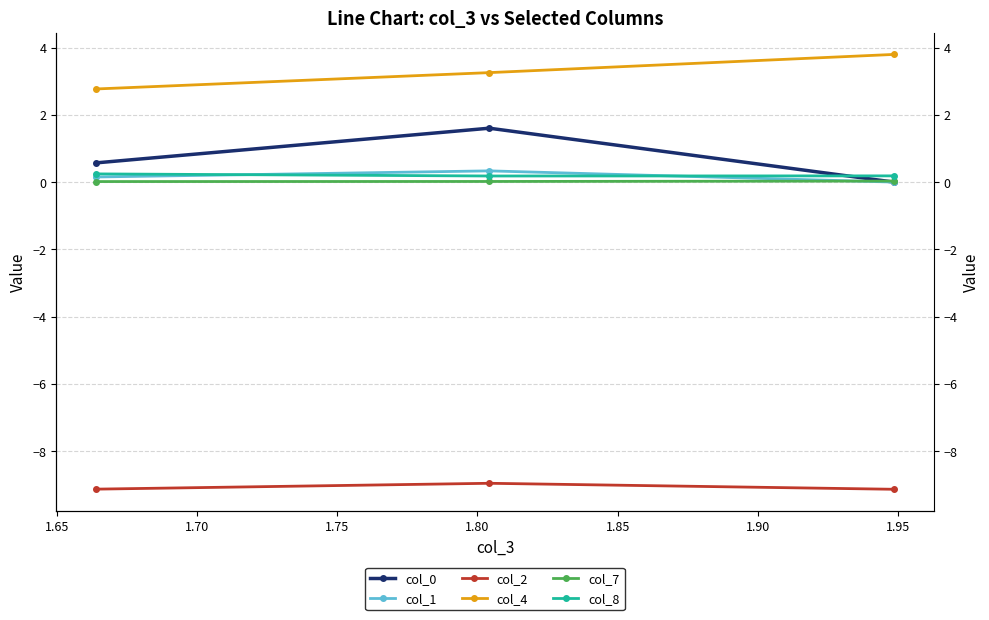

What is the minimum value shown in the chart?

-9.1